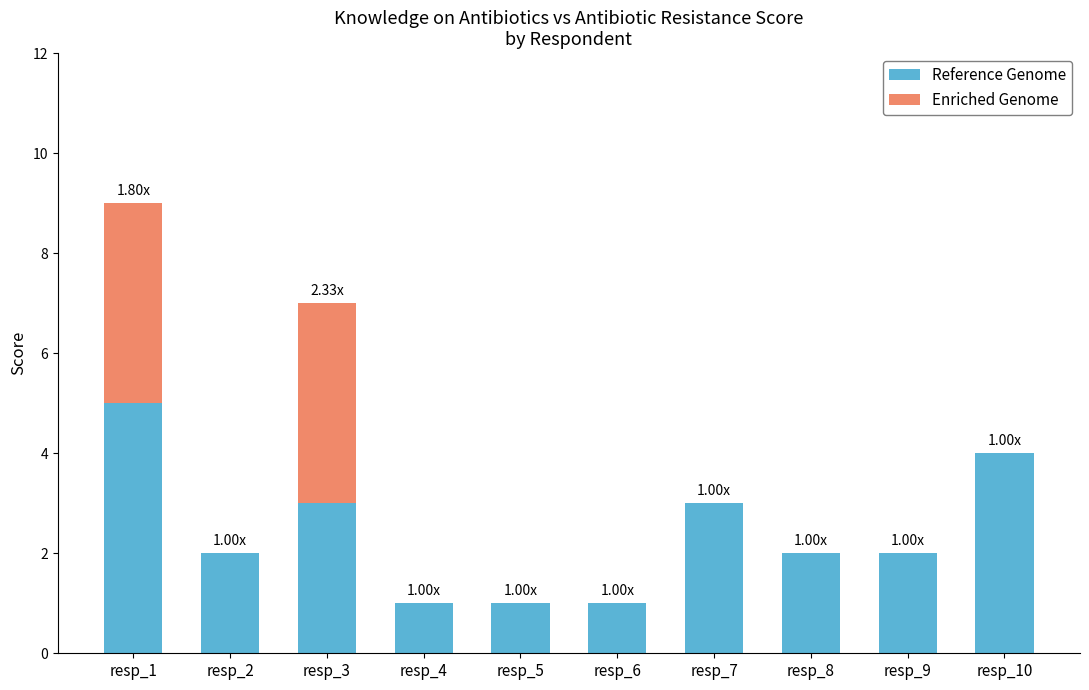

What is the sum of all Reference Genome values?

24